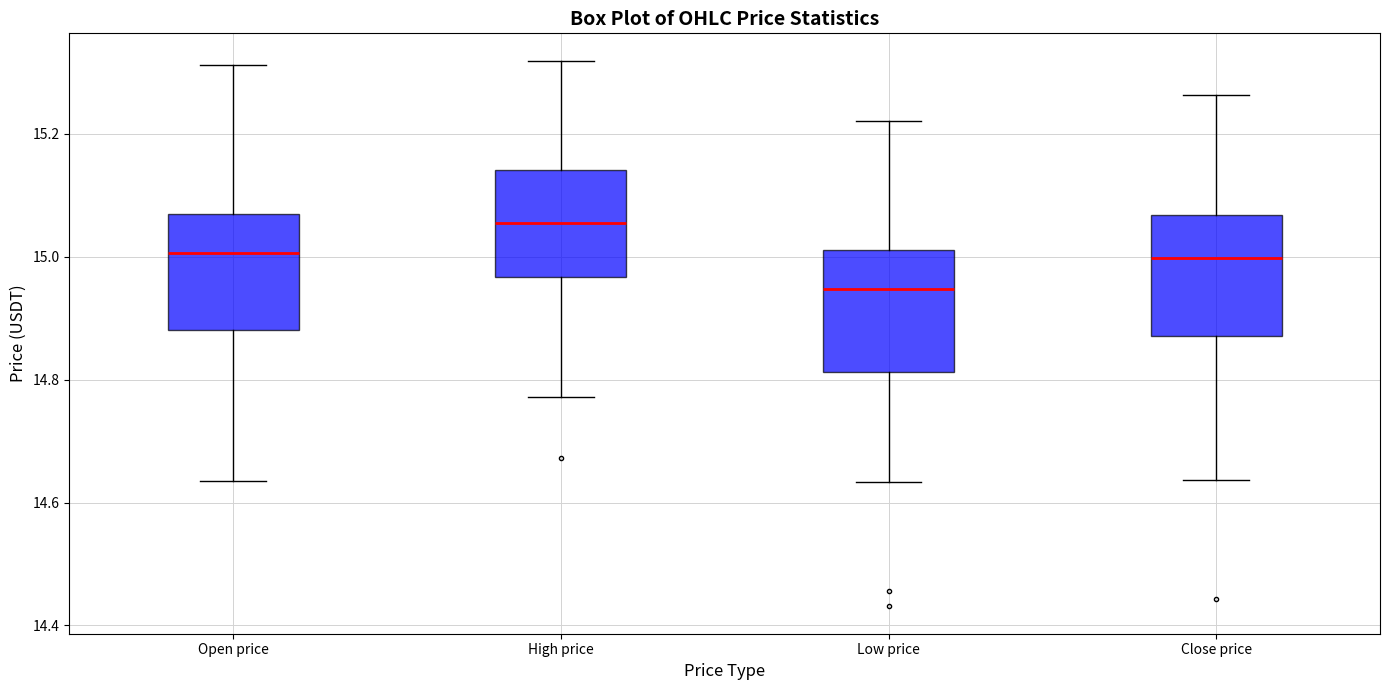

Which box's median line is the lowest?

Low price